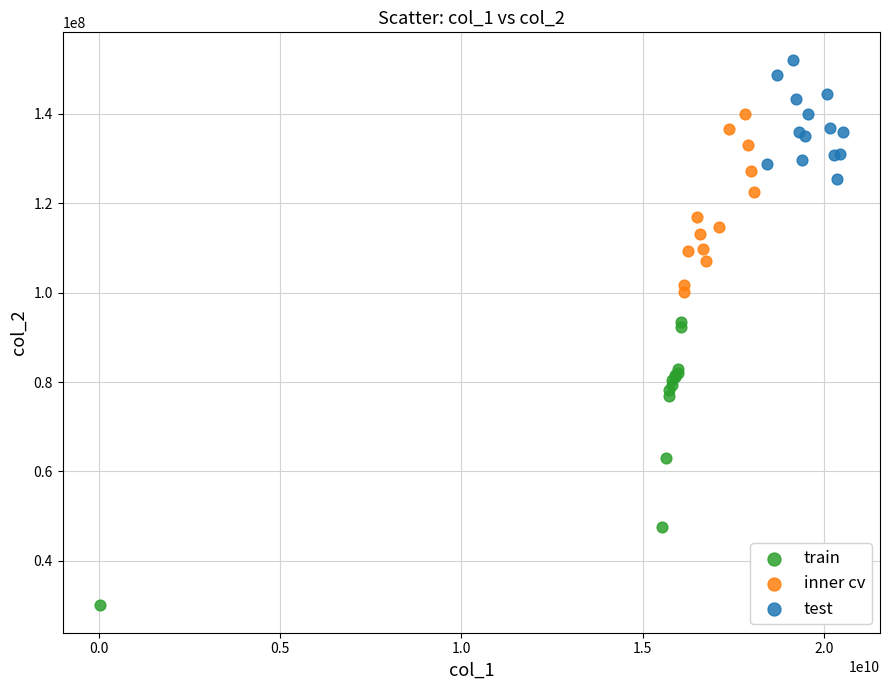

Which series reaches the minimum Y coordinate?

train